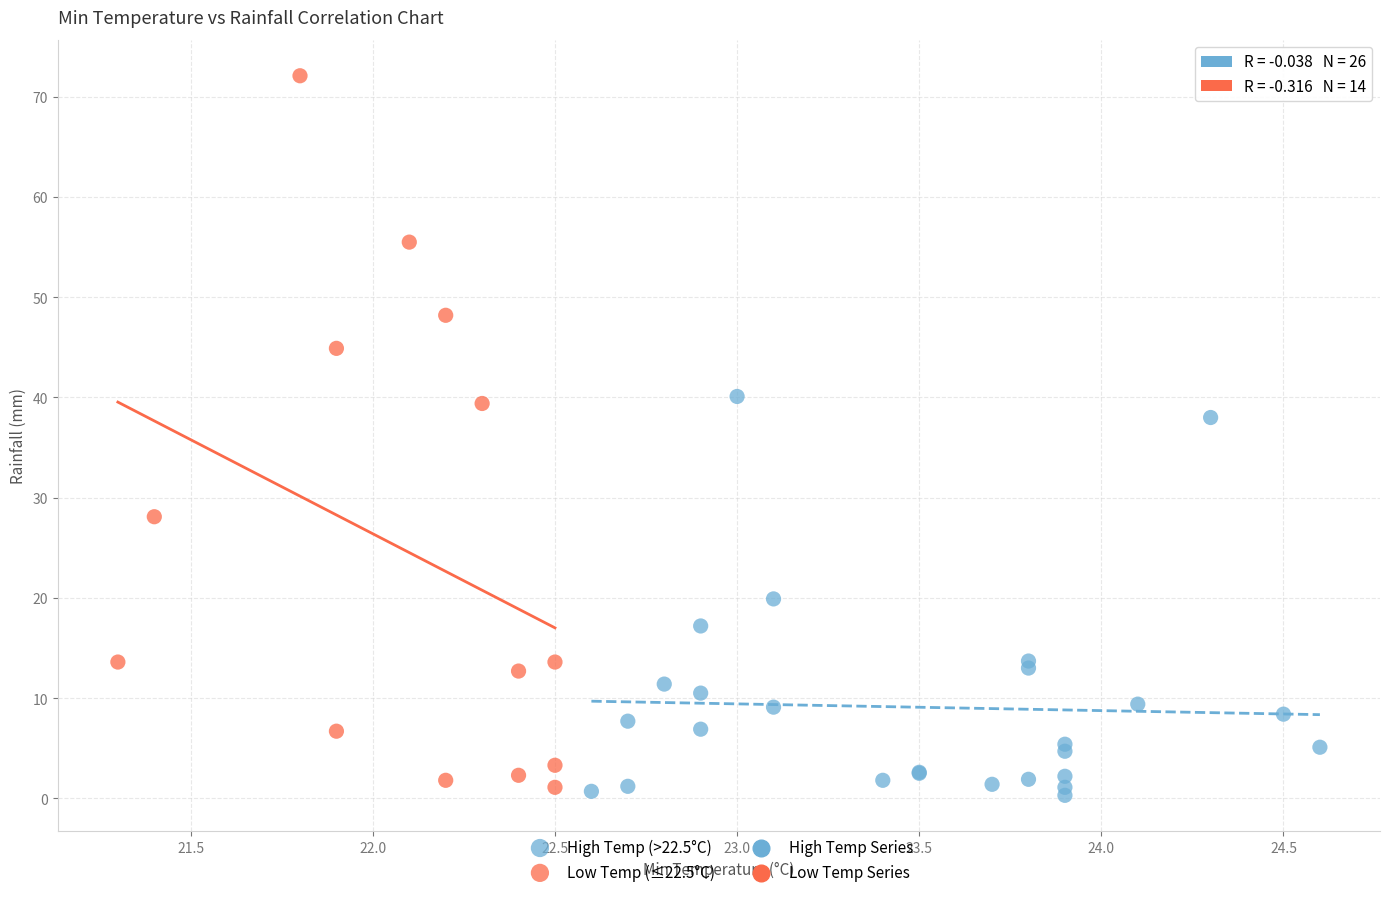

Which series reaches the minimum Y coordinate?

High Temp (>22.5°C)